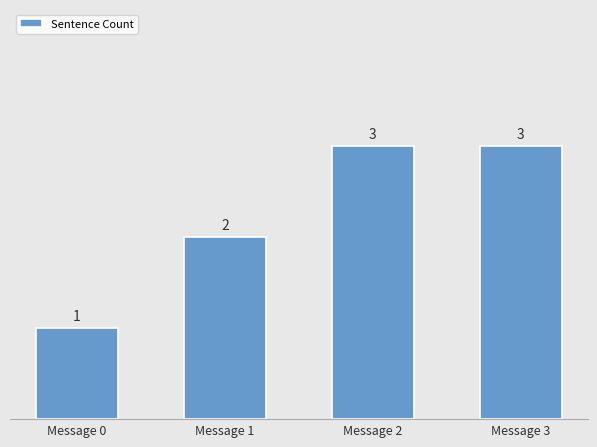

What value does the data have at Message 0?

1